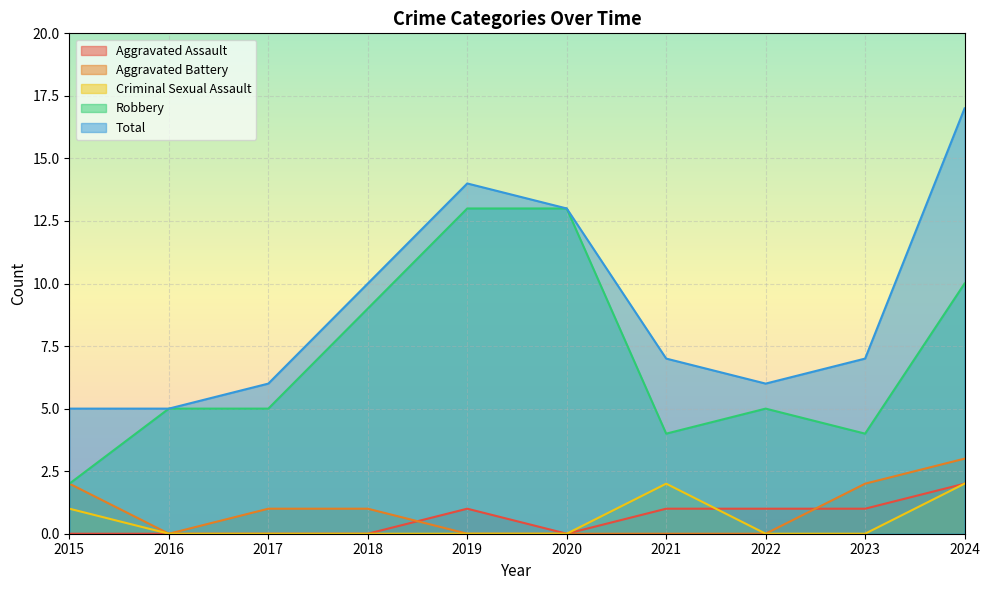

Count the number of categories in the chart.

10